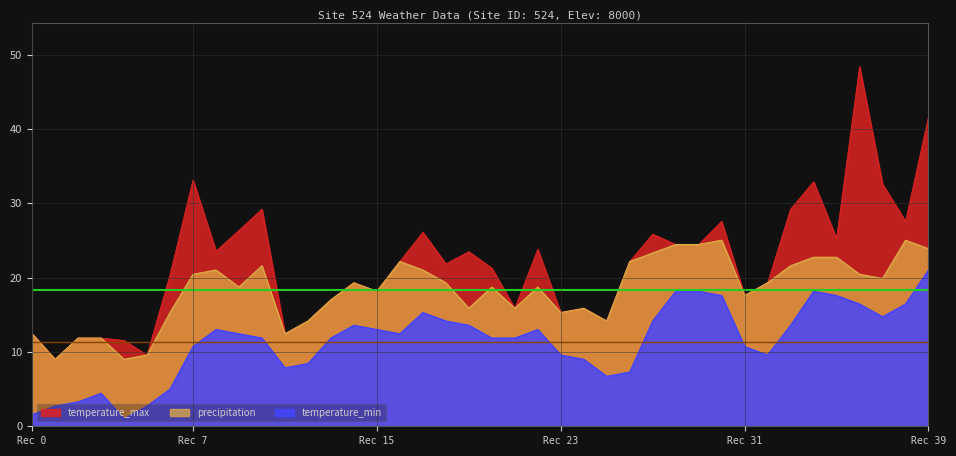

What is the difference between the maximum and second lowest values in the temperature_min series?

19.5